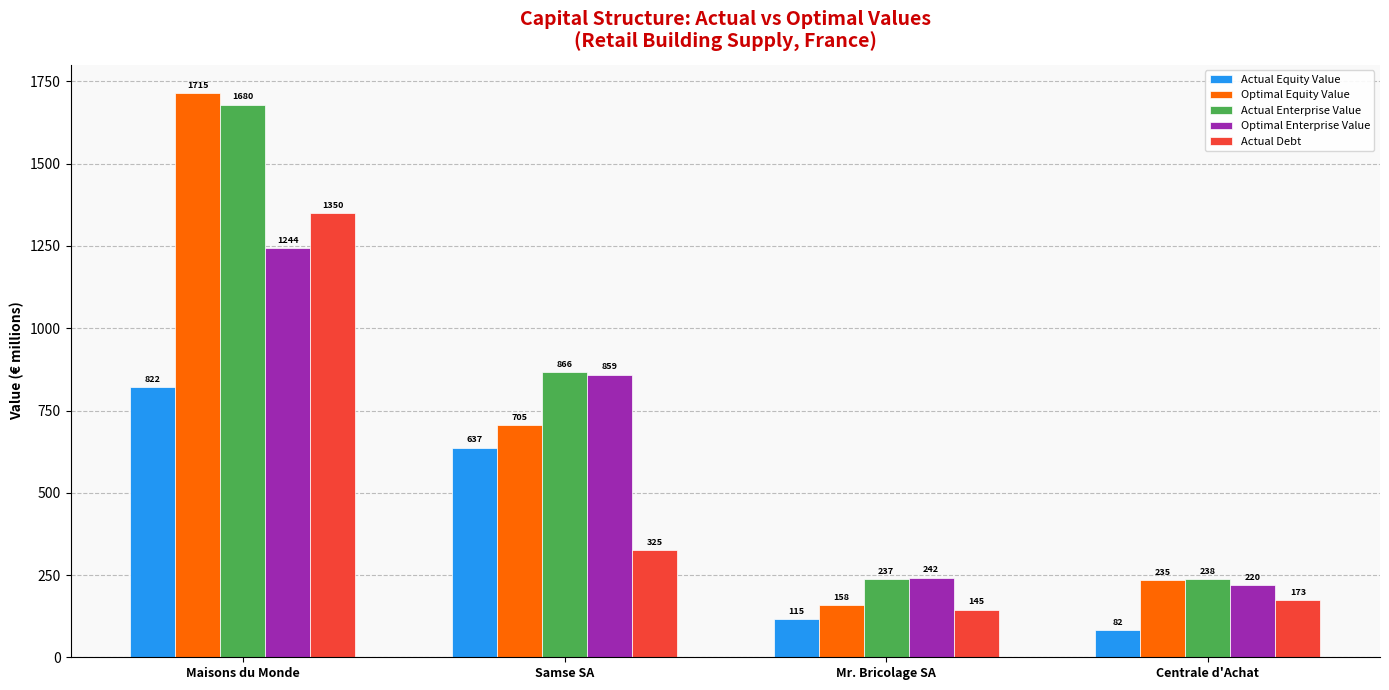

At which label is Actual Enterprise Value closest to 958?

Samse SA